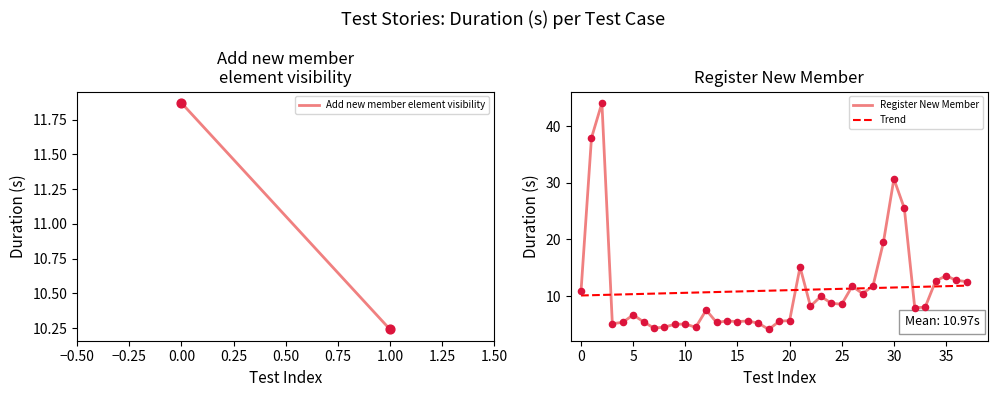

Approximately how many times larger is the value at 22 compared to 31?

0.3